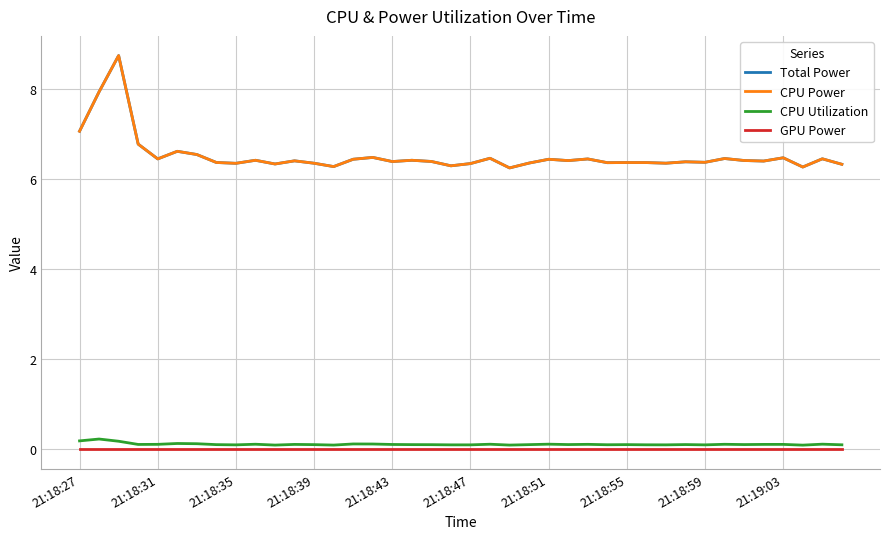

What is the sum of all CPU Utilization values?

4.5